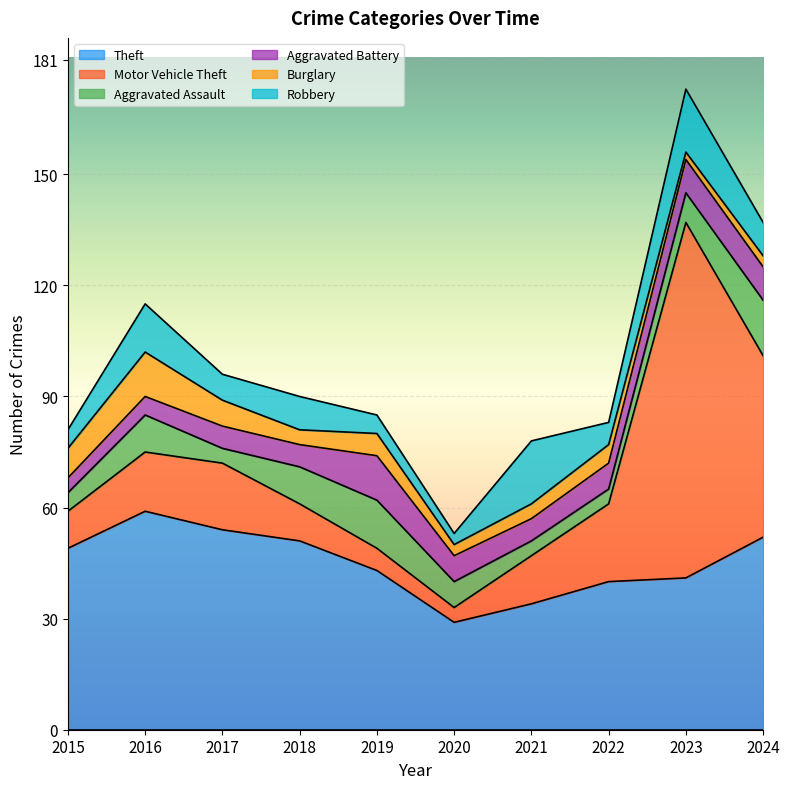

List the series in order of their peak value, lowest first.

Aggravated Battery, Burglary, Aggravated Assault, Robbery, Theft, Motor Vehicle Theft